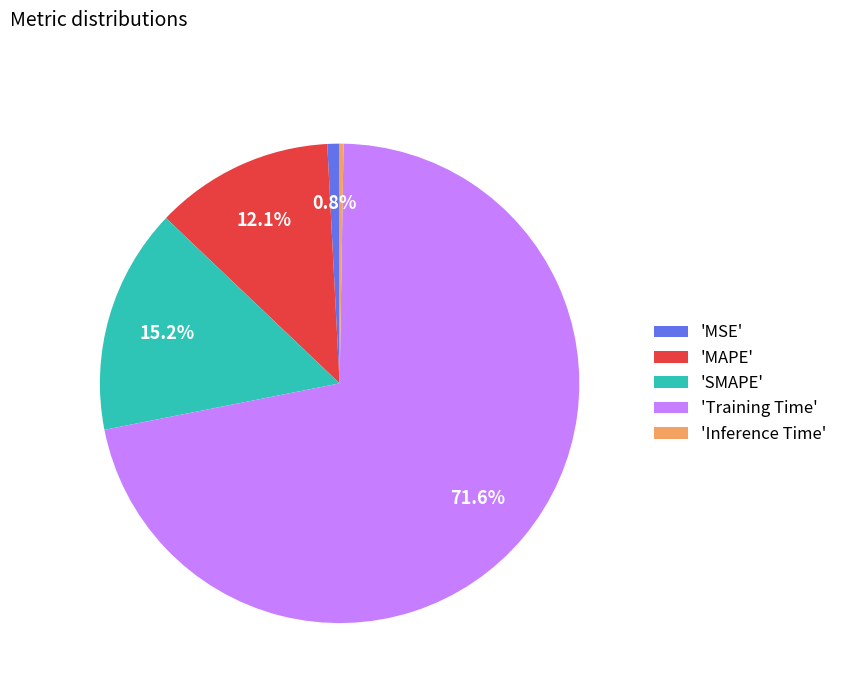

Is there any slice that represents more than half of the pie?

Yes